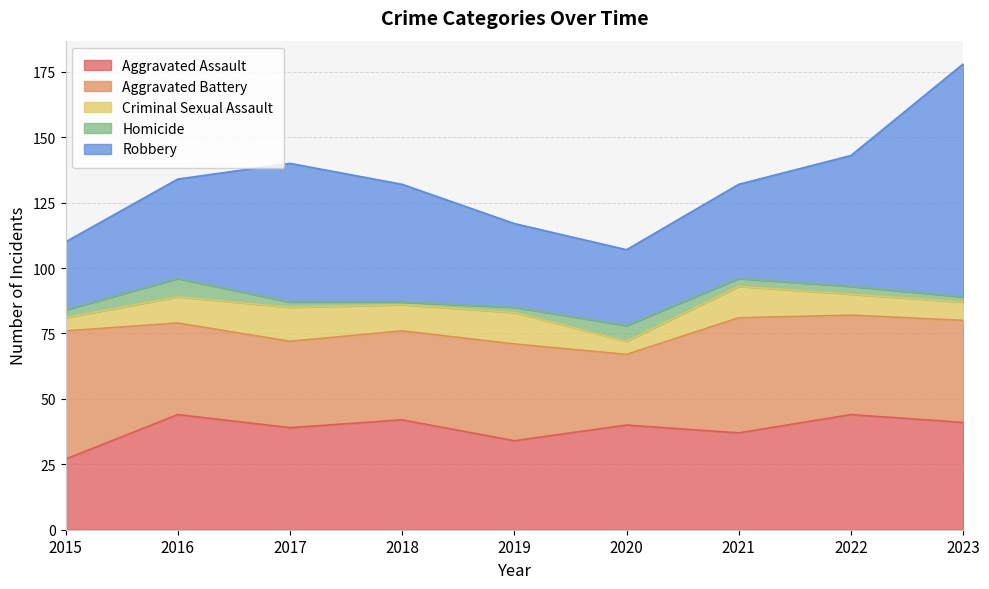

Reading left to right, transcribe all the data shown in this chart.

Aggravated Assault: 27	44	39	42	34	40	37	44	41
Aggravated Battery: 49	35	33	34	37	27	44	38	39
Criminal Sexual Assault: 5	10	13	10	12	5	12	8	7
Homicide: 3	7	2	1	2	6	3	3	2
Robbery: 26	38	53	45	32	29	36	50	89